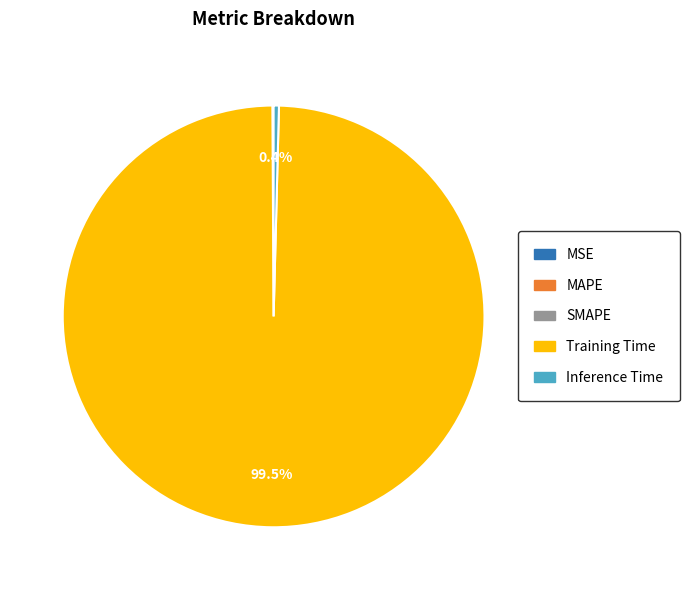

Which slice is the largest?

Training Time